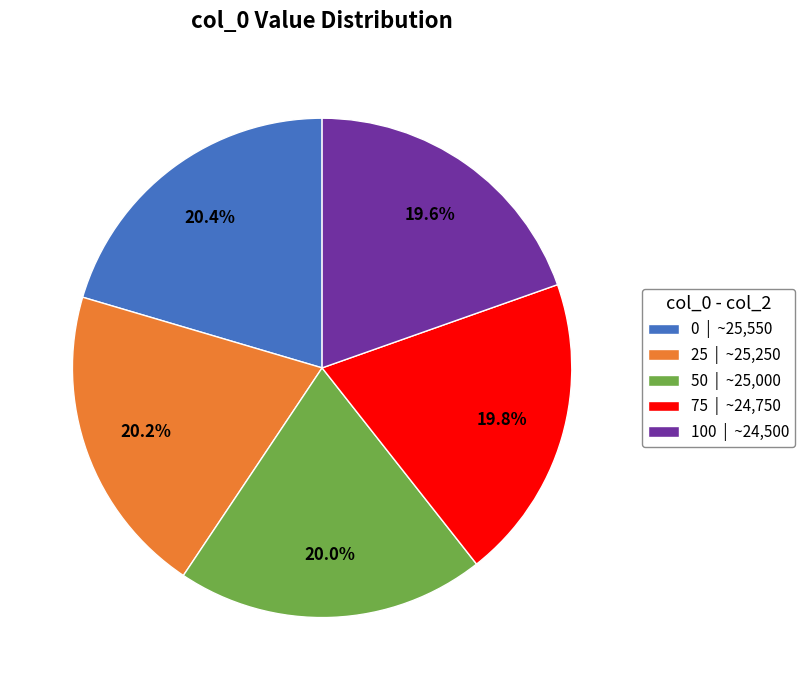

What is the ratio of the value at 0 | ~25,550 to the value at 50 | ~25,000?

1.0